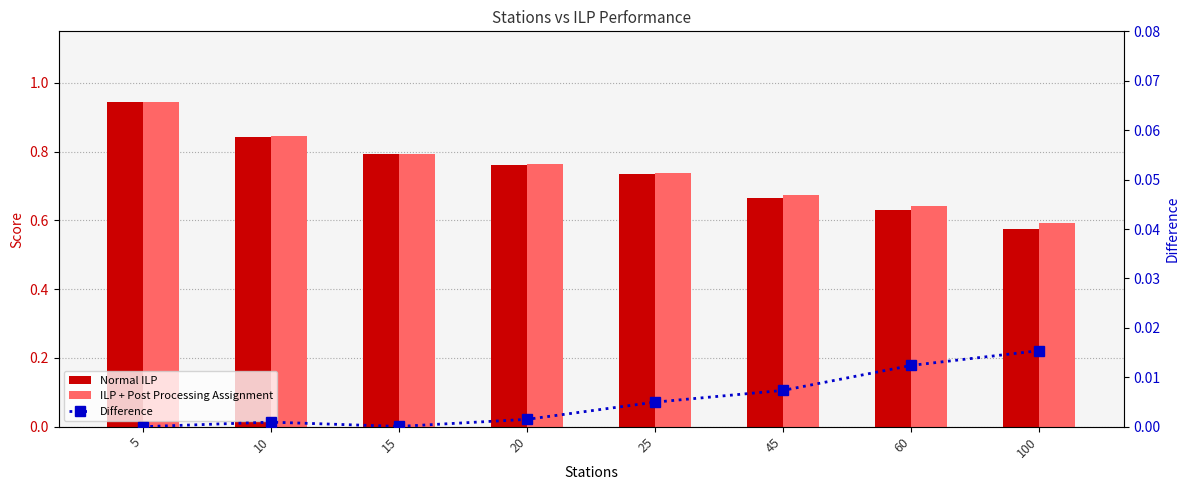

True or false: Normal ILP has a value of 0.2 at 20.

False